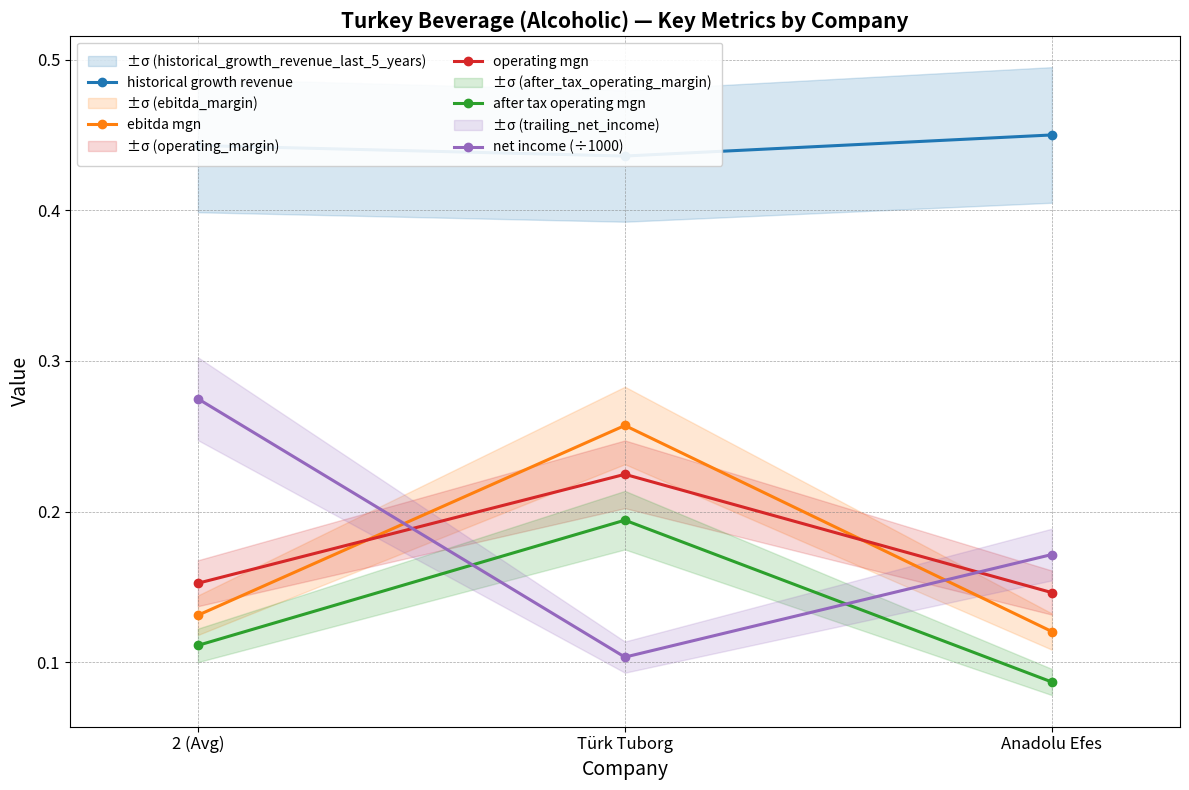

At which category is the sum across all series the highest?

Türk Tuborg